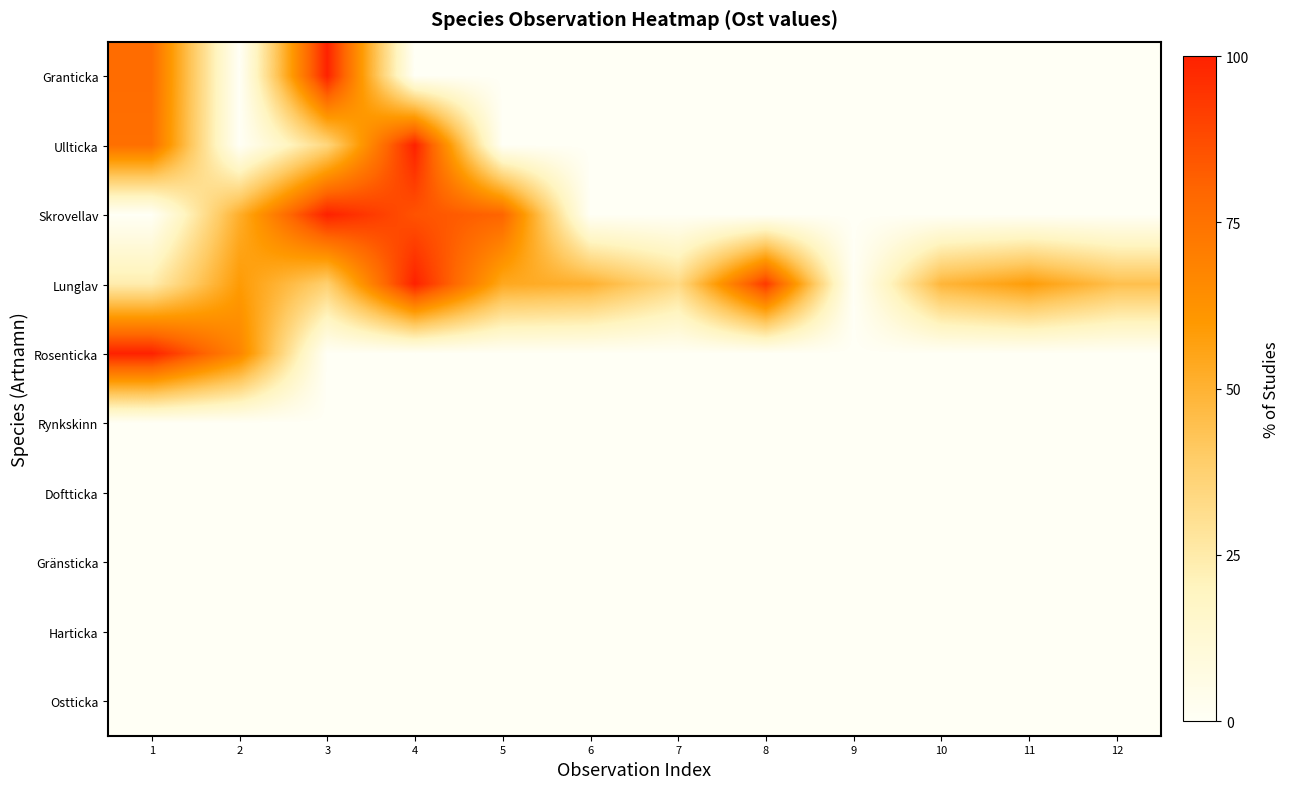

Rank the series by their maximum value, from lowest to highest.

Rynkskinn, Doftticka, Gränsticka, Harticka, Ostticka, Granticka, Rosenticka, Lunglav, Ullticka, Skrovellav